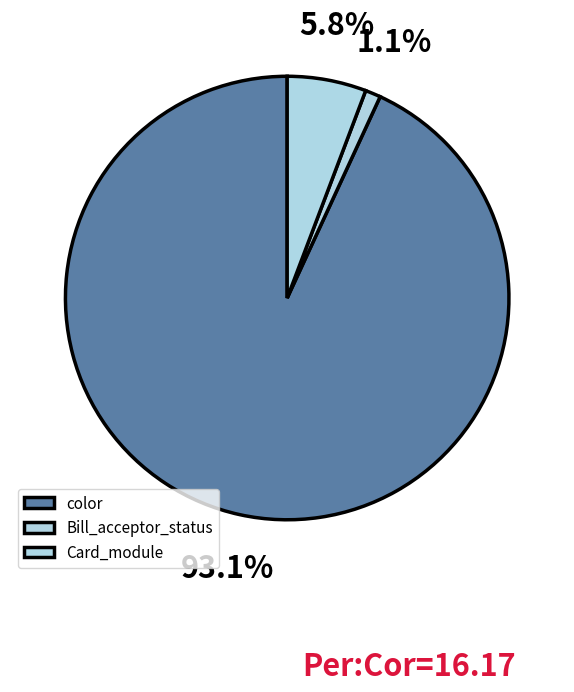

Combined, do Card_module and color account for over 50%?

Yes